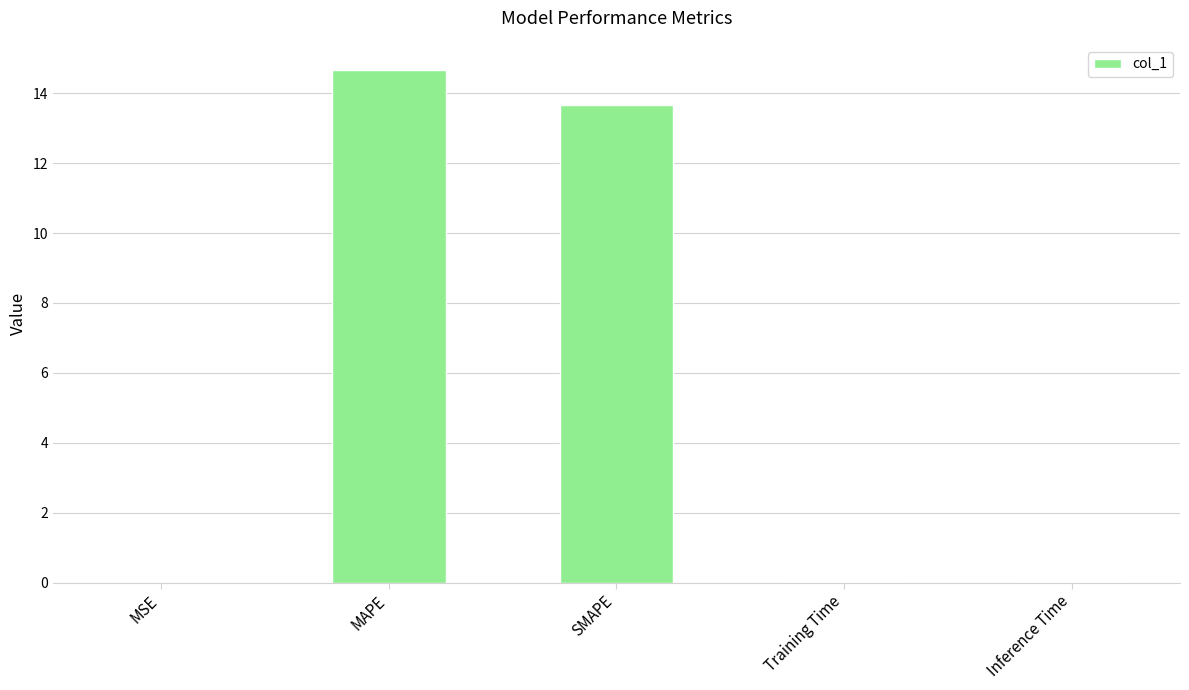

What is the maximum value shown in the chart?

14.7